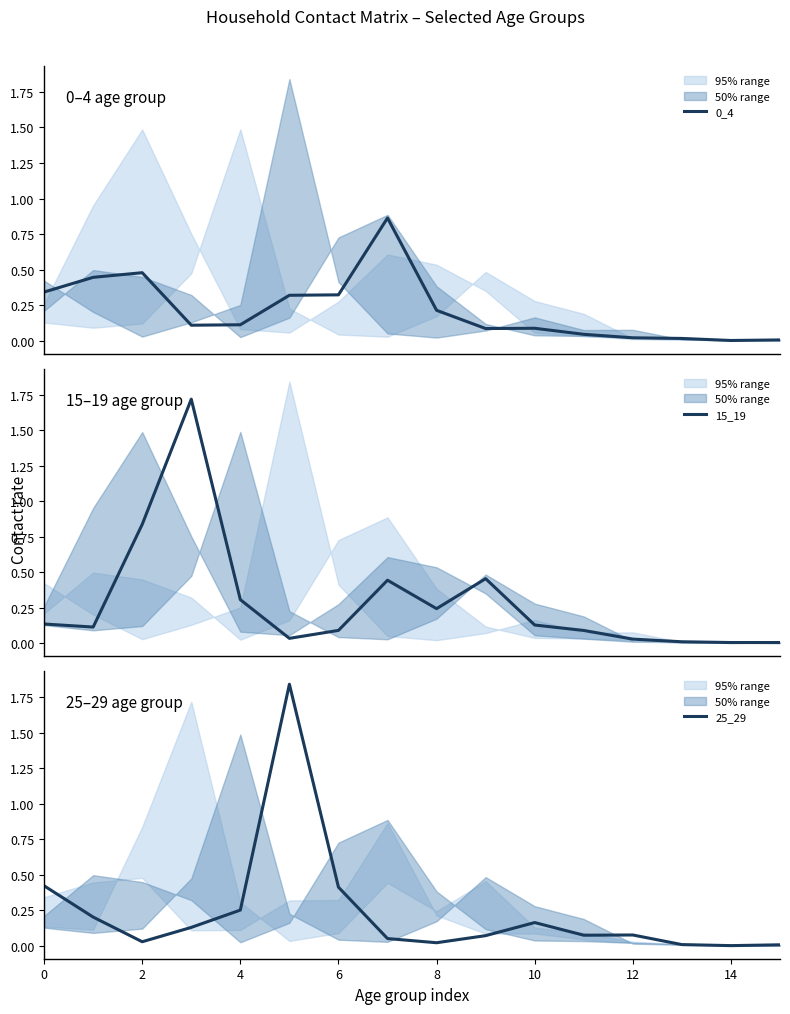

Does the chart have visible grid lines?

No